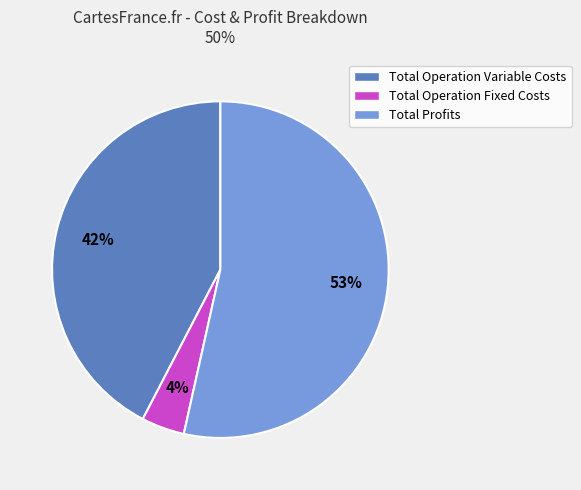

How many slices are in this pie chart?

3